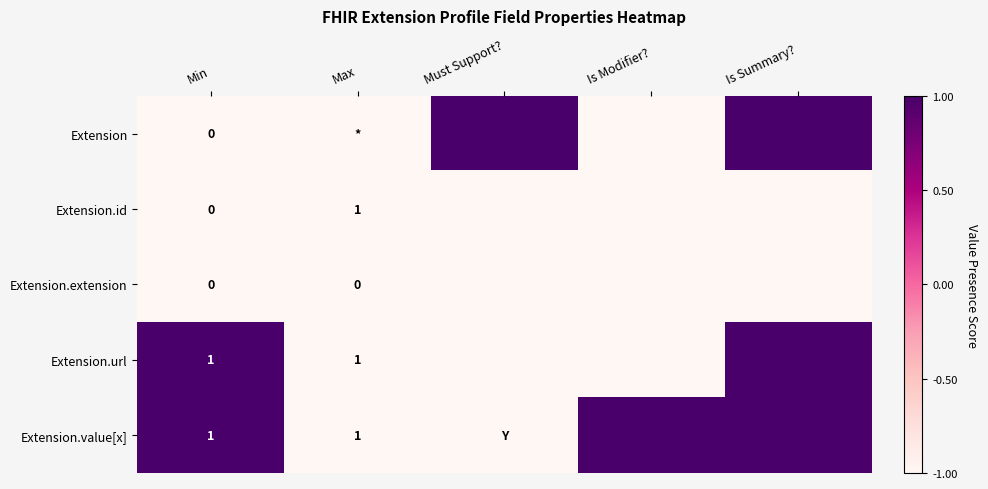

How many series are shown in this chart?

5